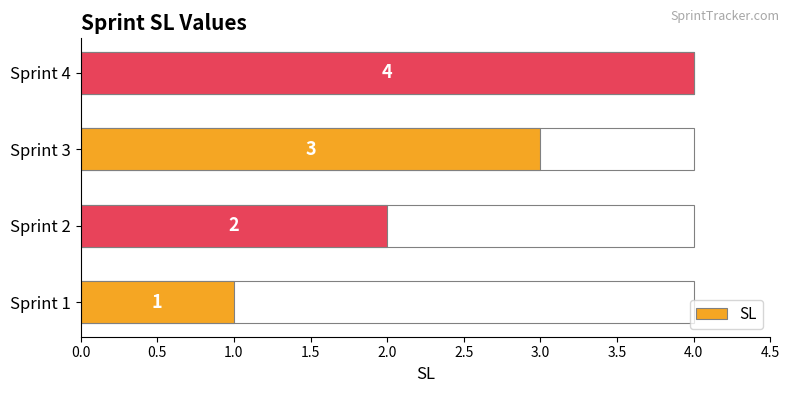

Does the chart contain stacked bars?

No